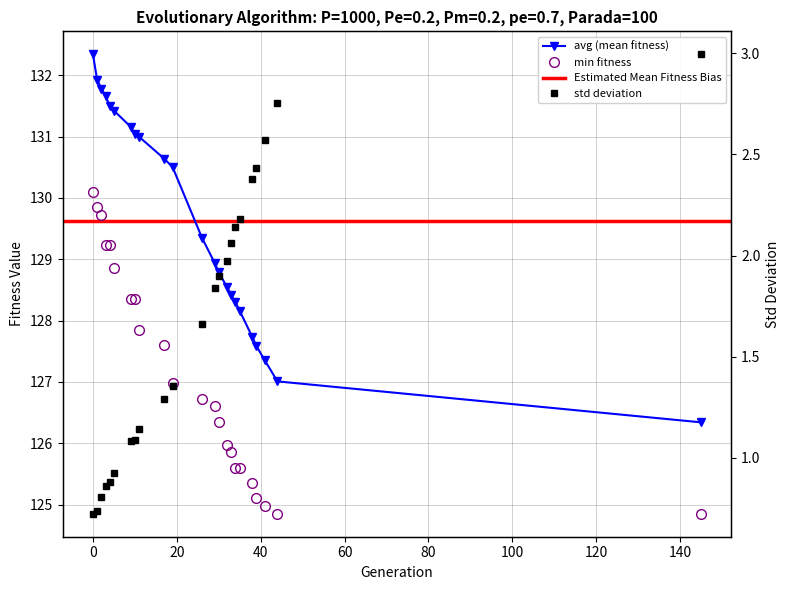

What is the value of the min point at the 17th from the left?

125.6